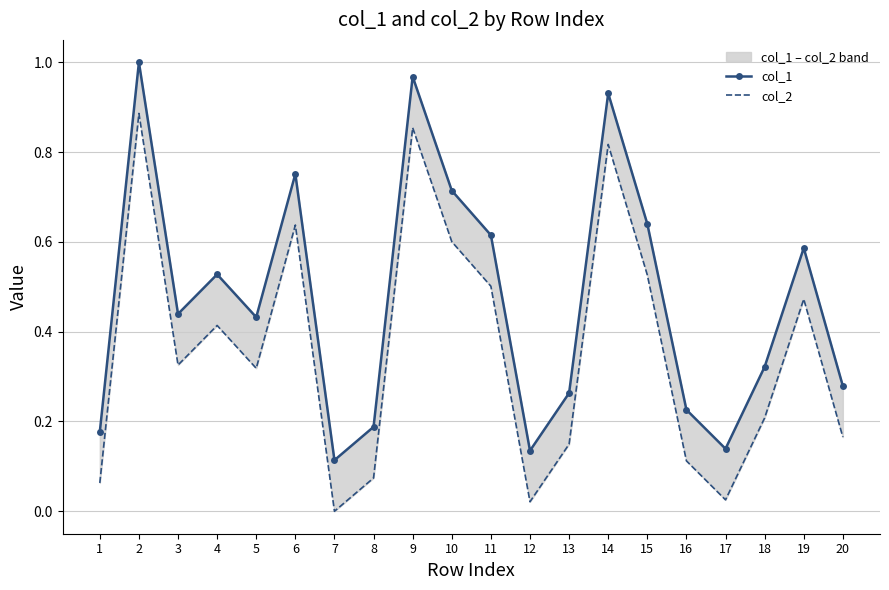

How many values in the col_2 series exceed 0?

19